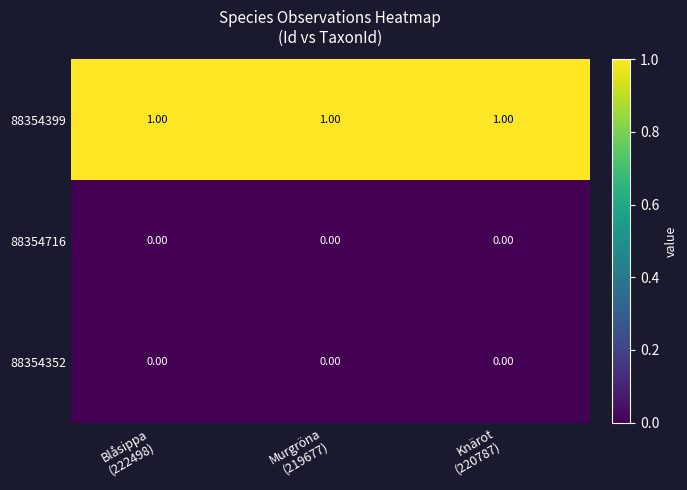

What is the sum of all 88354399 values?

3